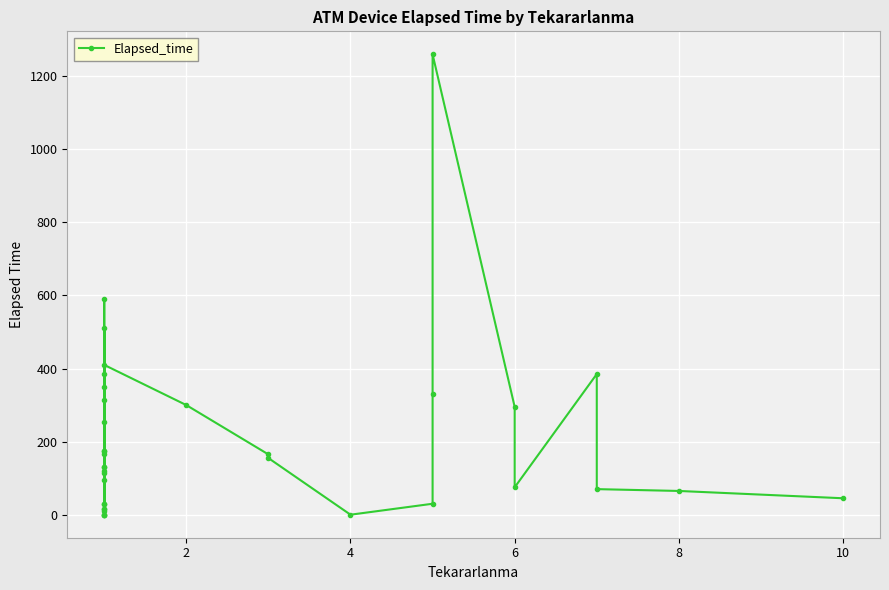

How many interior local peaks (higher than both neighbors) does the data have?

10